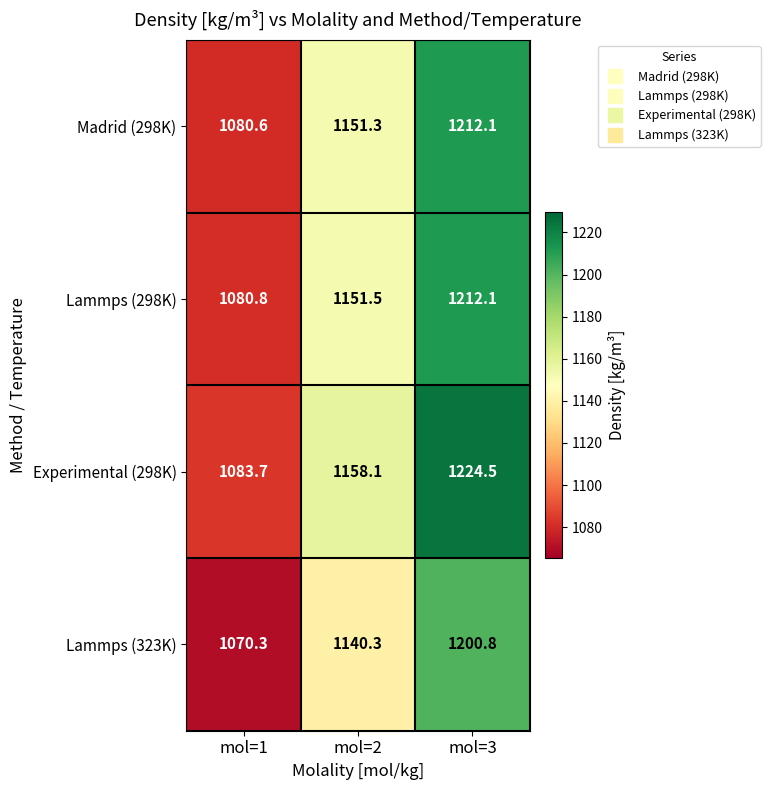

What is the minimum value for Madrid (298K)?

1080.6